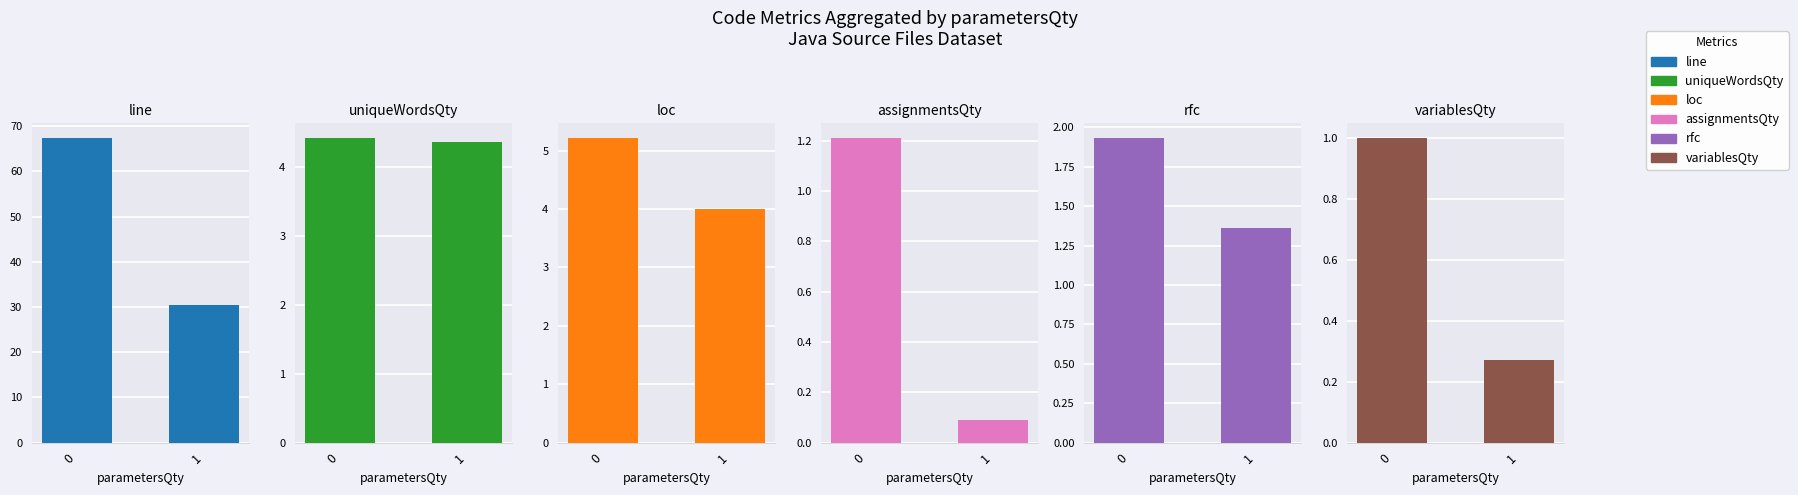

At which label does variablesQty reach its minimum?

1